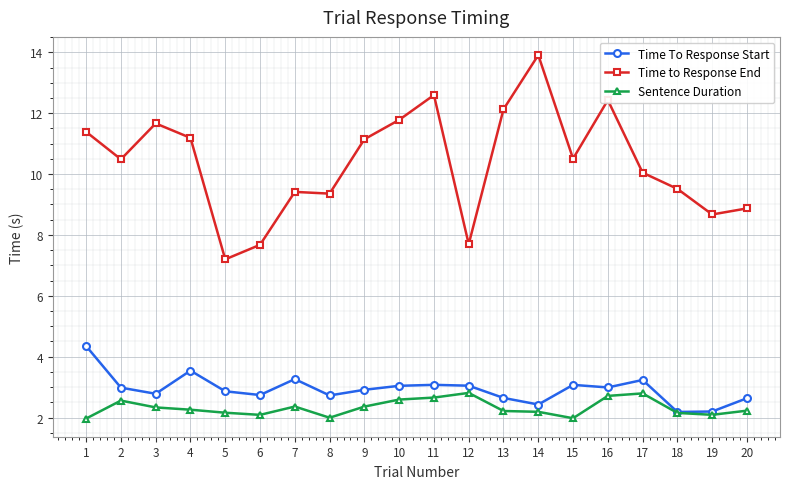

Which label corresponds to the largest value in the chart?

14